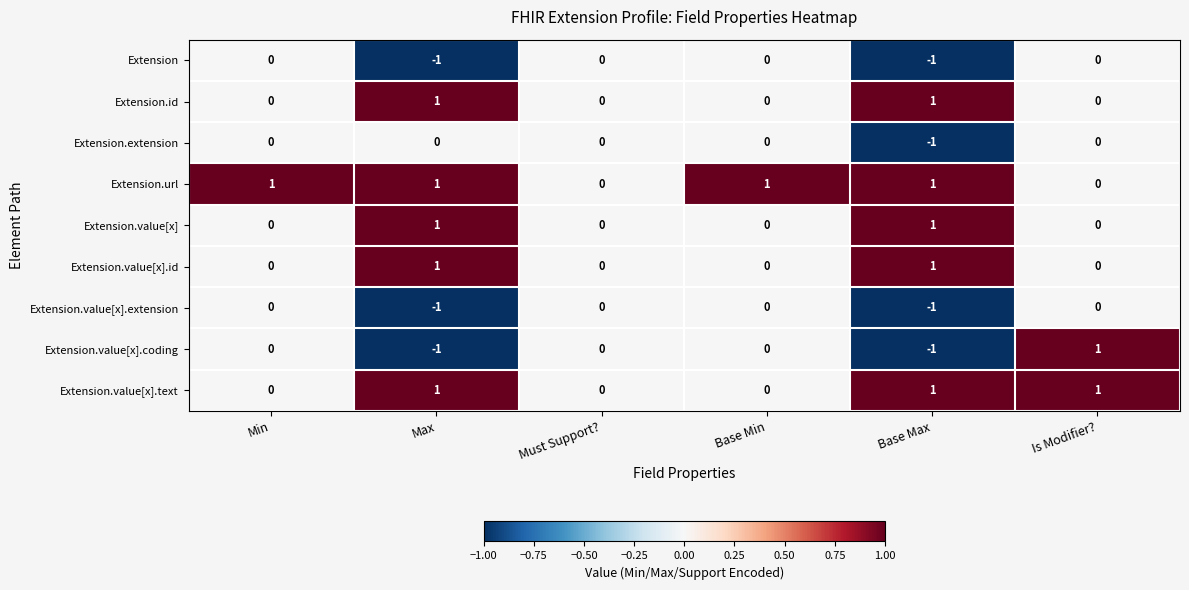

Which series has the largest total across all categories?

Extension.url